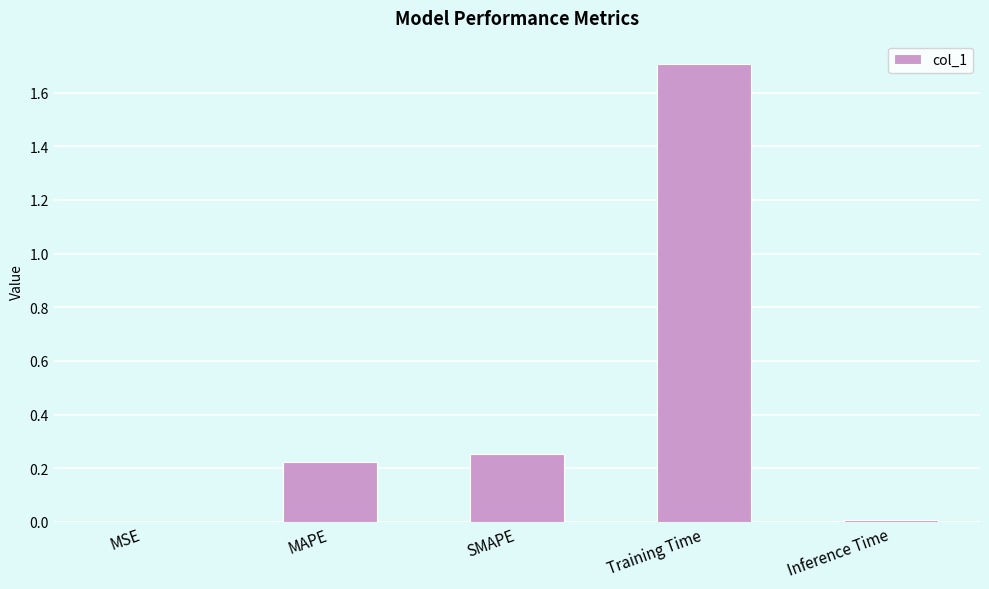

Which label corresponds to the largest value in the chart?

Training Time